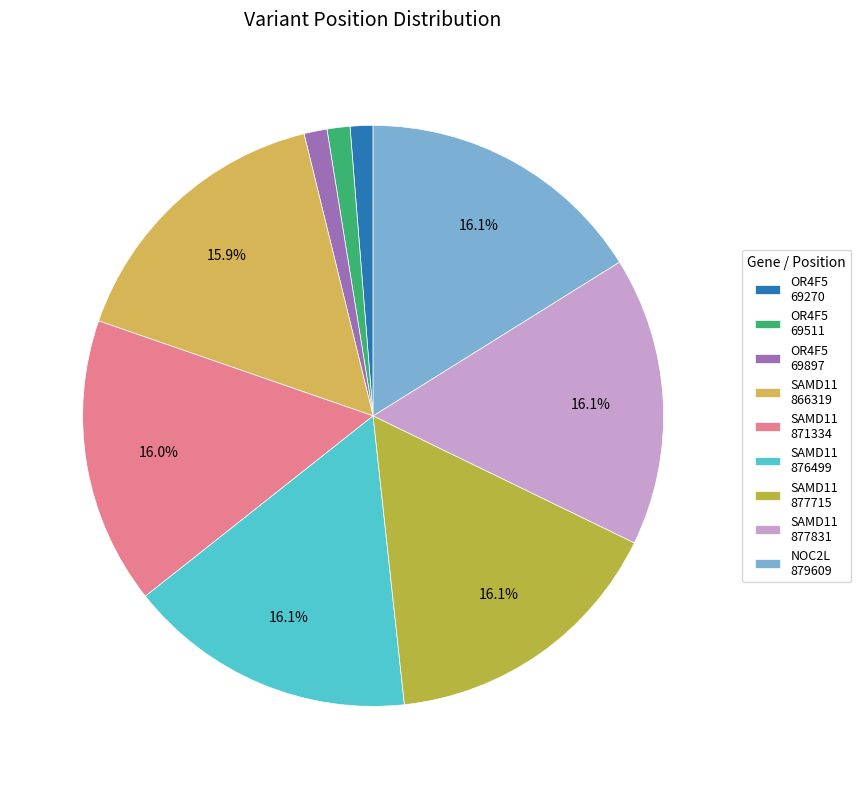

To the nearest percent, what is the average slice percentage?

11%